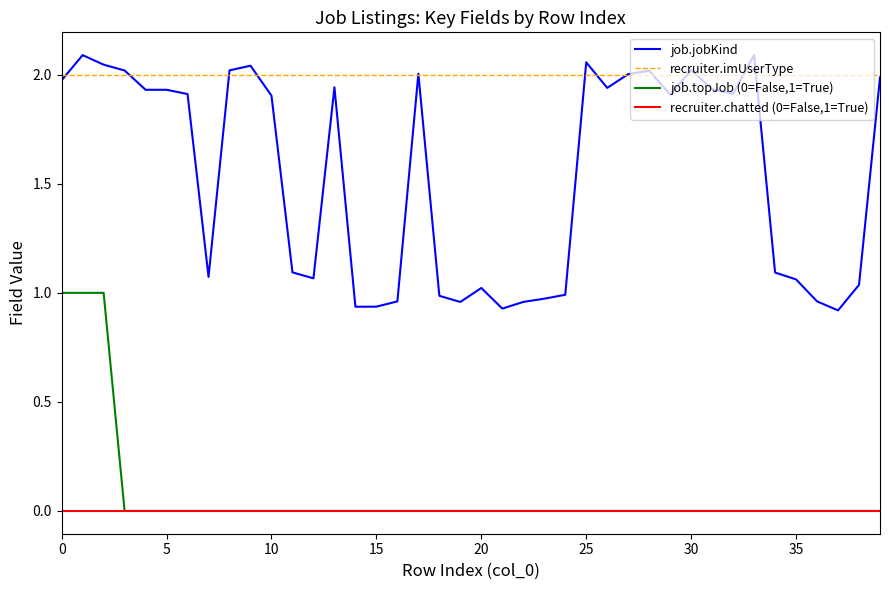

True or false: recruiter.chatted (0=False,1=True) and recruiter.imUserType cross at least once.

False